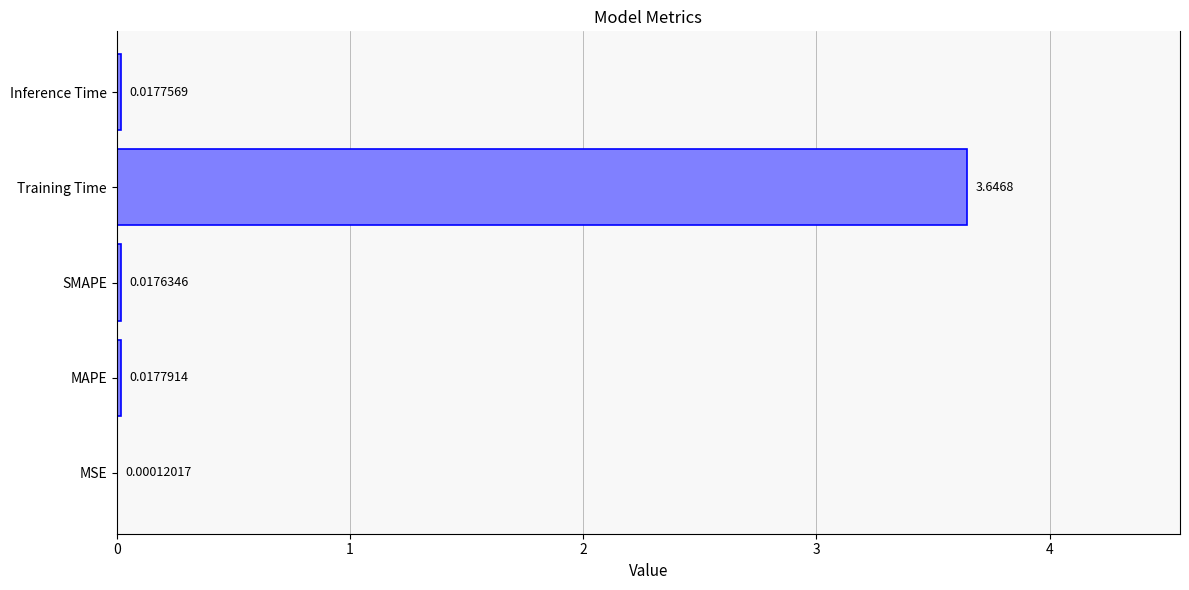

What is the sum of all values?

3.7